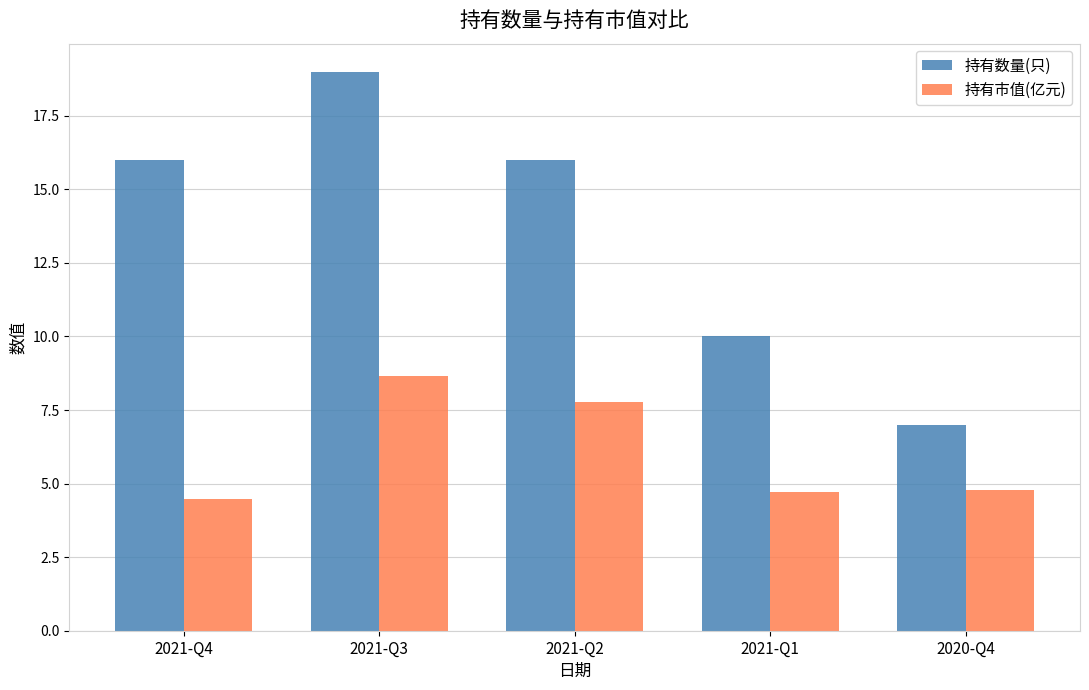

The 持有市值(亿元) series shows 8.7 at 2021-Q3. True or false?

True